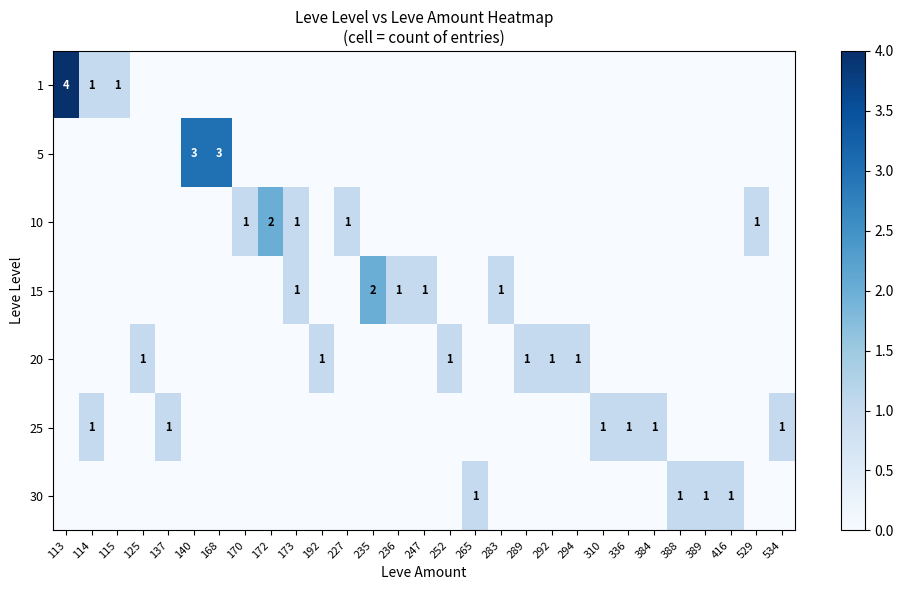

The value of 1 at 114 is 2. True or false?

False